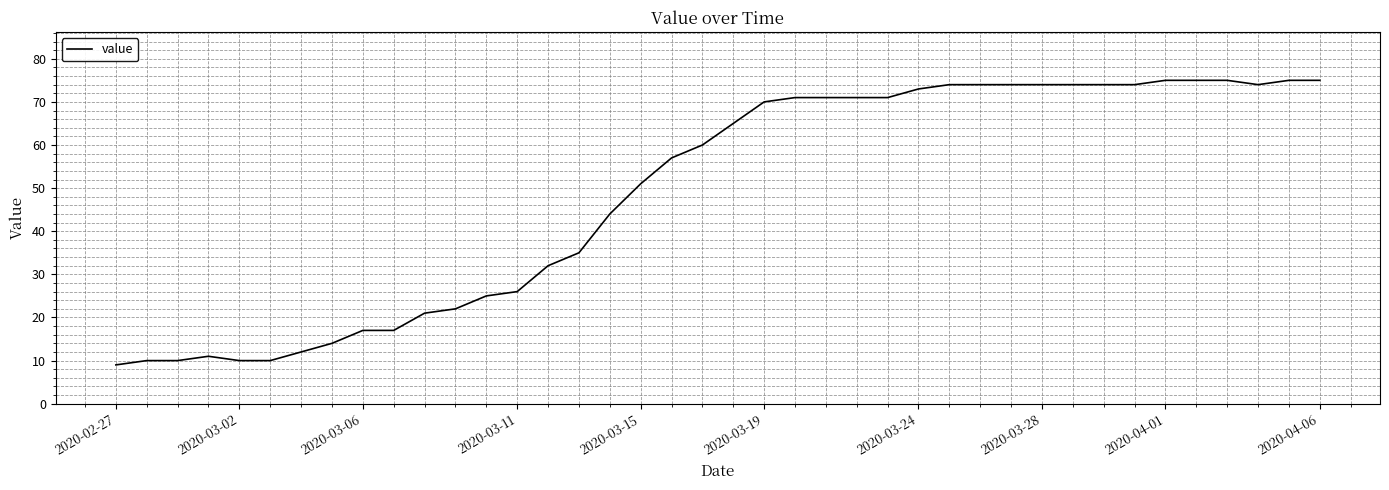

What is the difference between the maximum and minimum values?

66